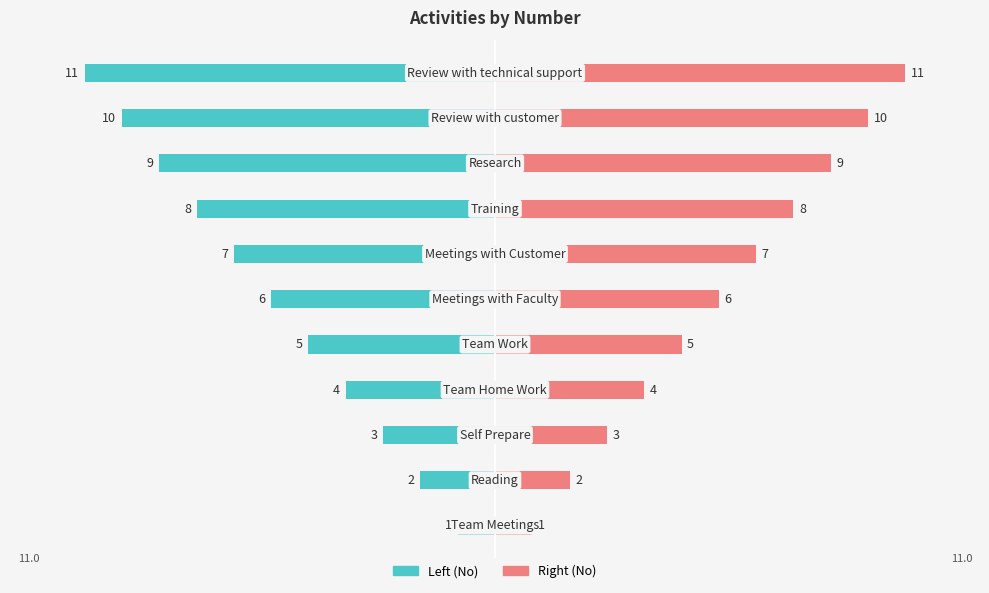

What is the highest value of the No (Right) series?

11